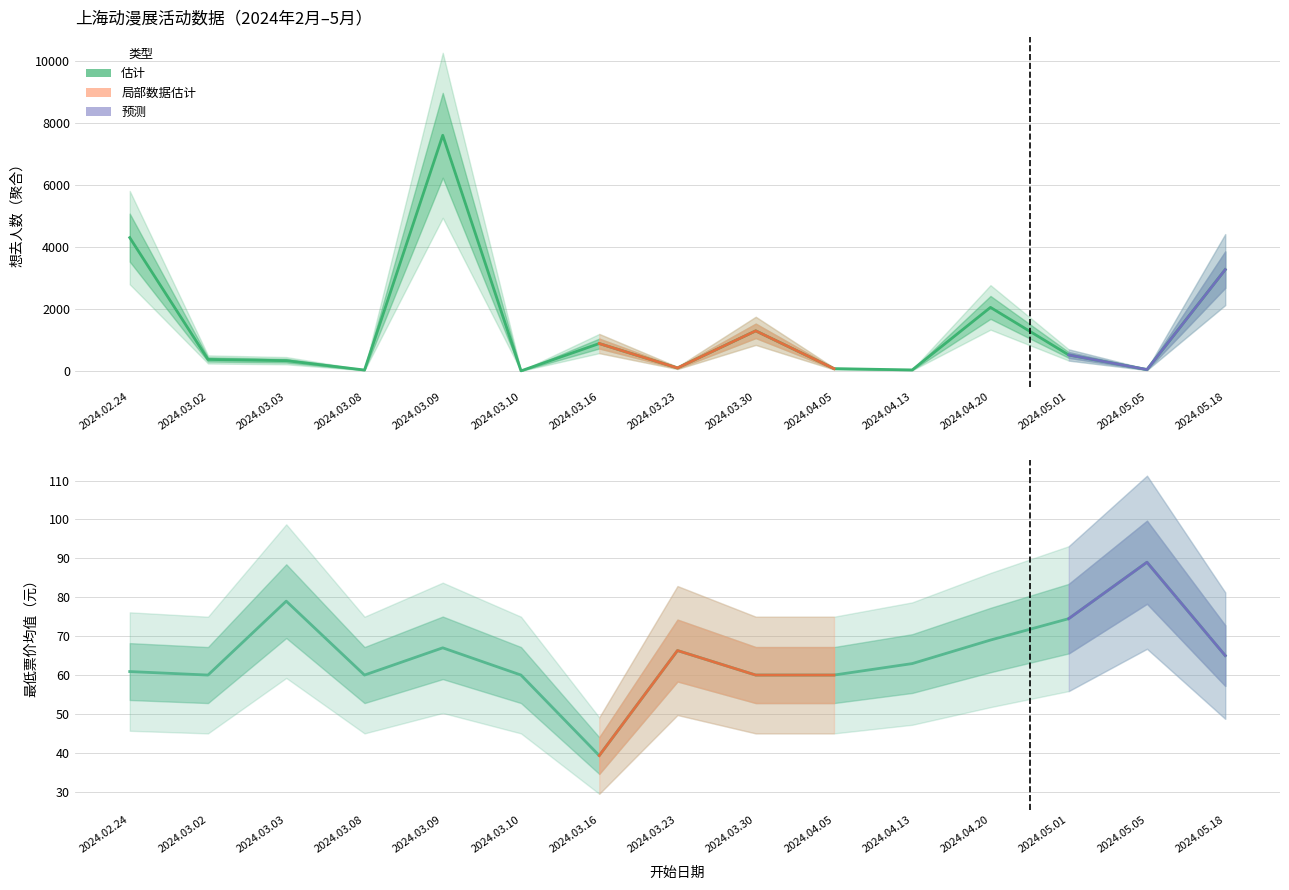

How many lines are shown in the chart?

2